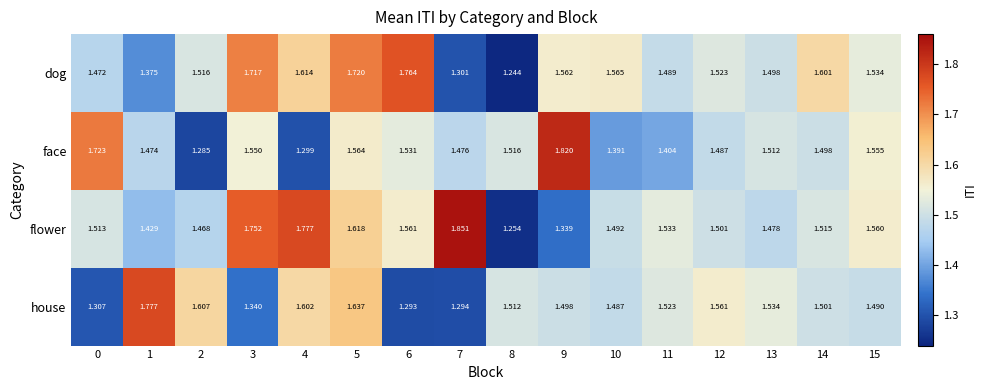

At how many categories does at least one series exceed 1?

16